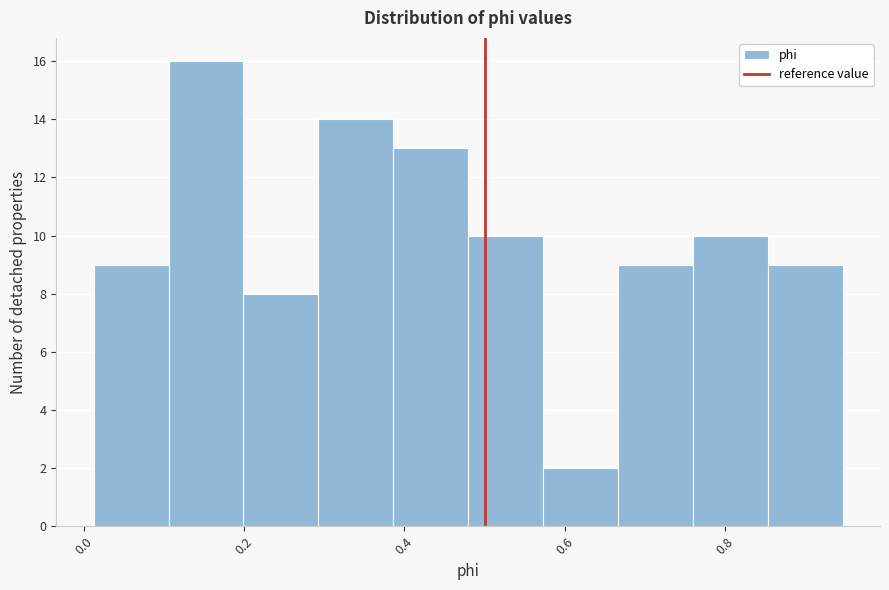

Which range on the x-axis has the tallest bar?

0.10 to 0.20